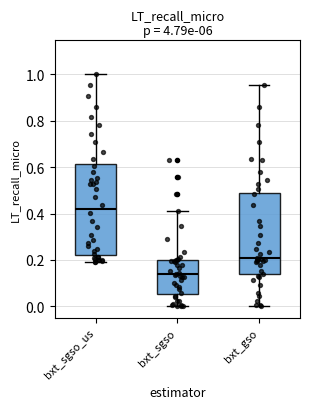

Where does the median line of the box for bxt_gso sit on the y-axis? The values are not printed on the chart, so give them approximately, as read against the axis.

0.20